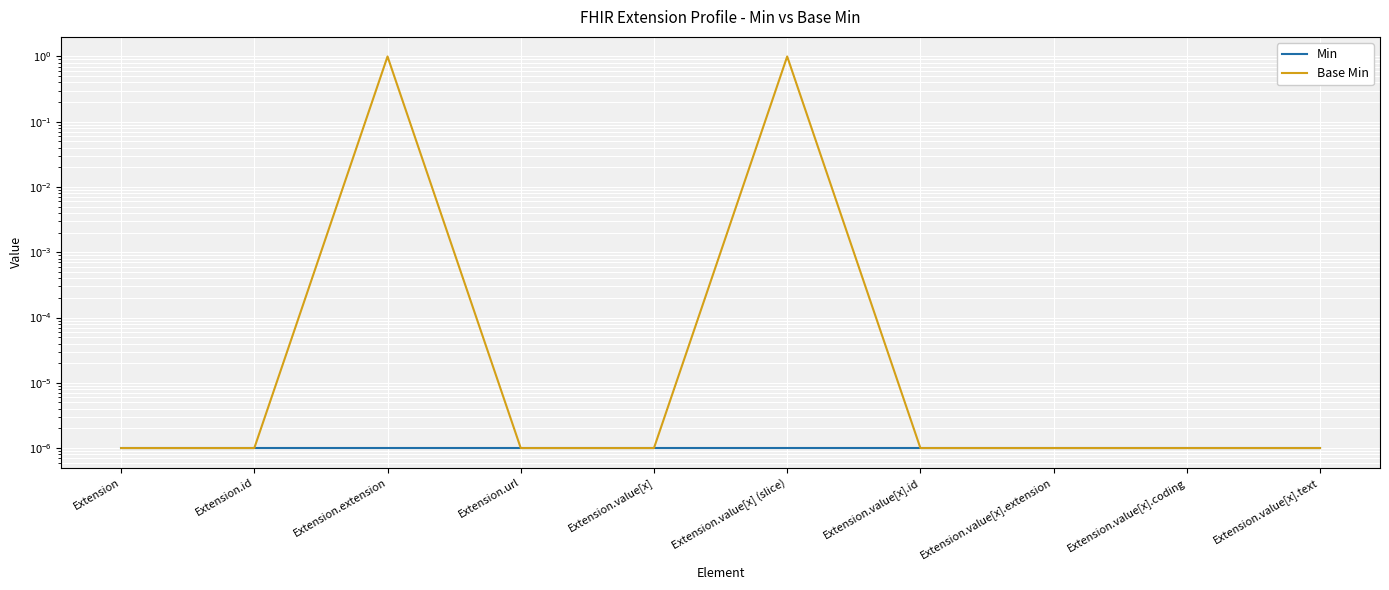

True or false: Min and Base Min intersect in this chart.

False